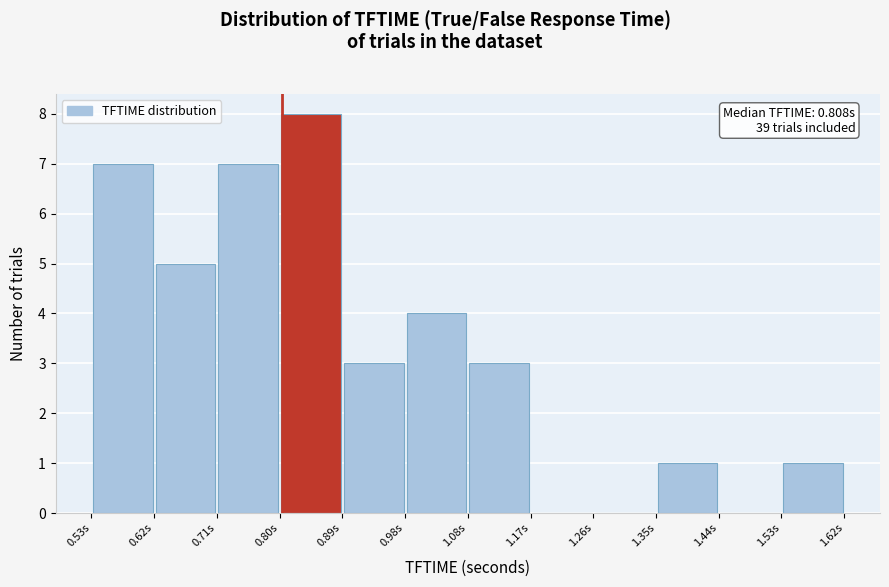

Over which range of the x-axis is the bar tallest?

0.80 to 0.89